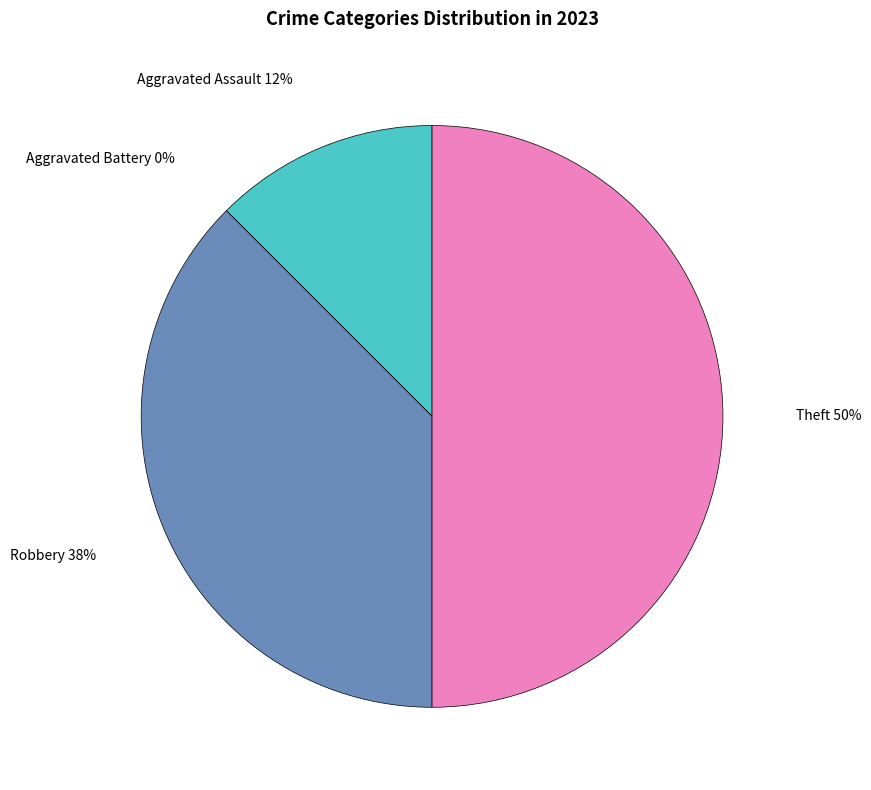

Combined, what portion of the pie is Robbery and Theft?

87.5%